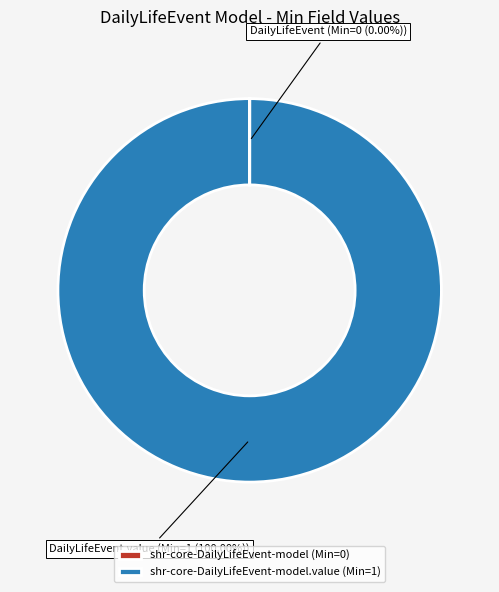

Which slice is the largest?

shr-core-DailyLifeEvent-model.value (Min=1)